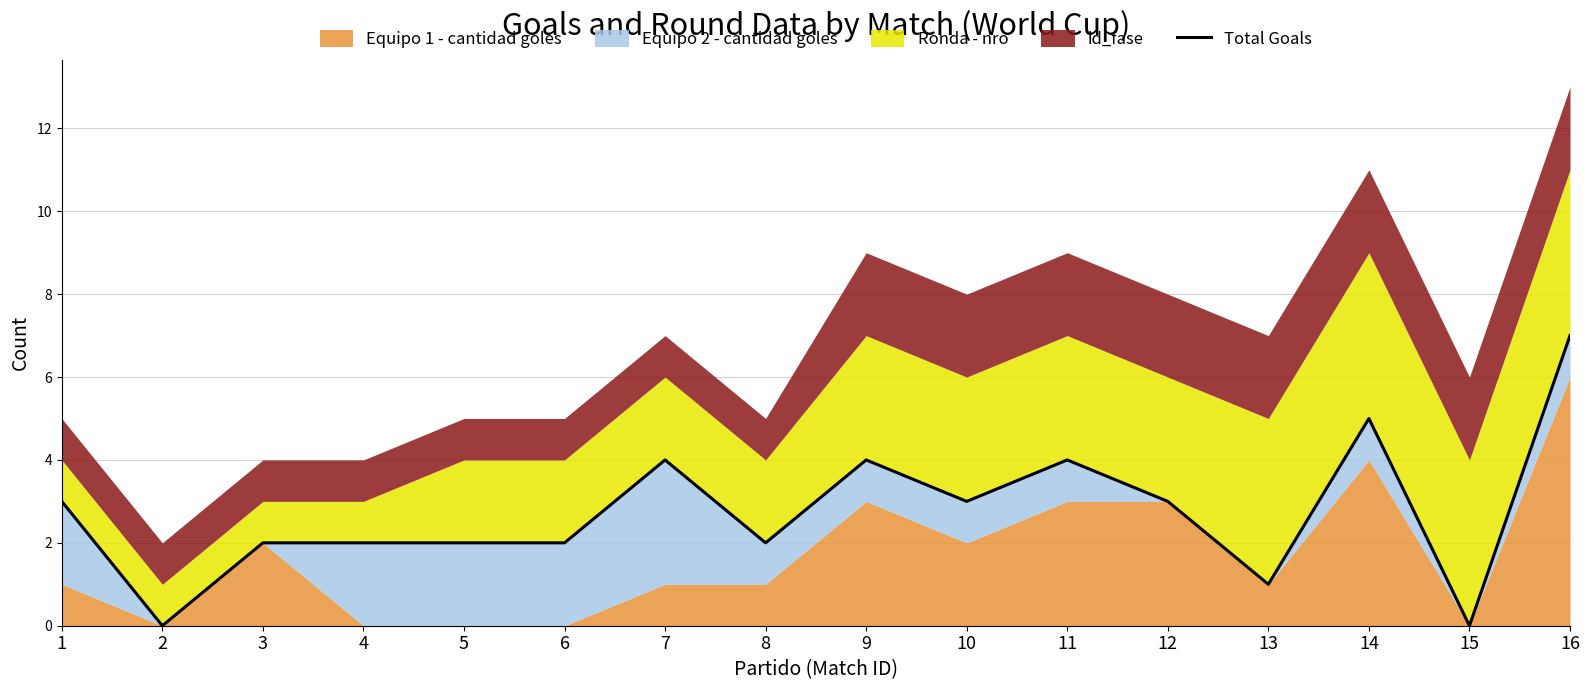

True or false: there are more than 1 points higher than both neighbors.

True